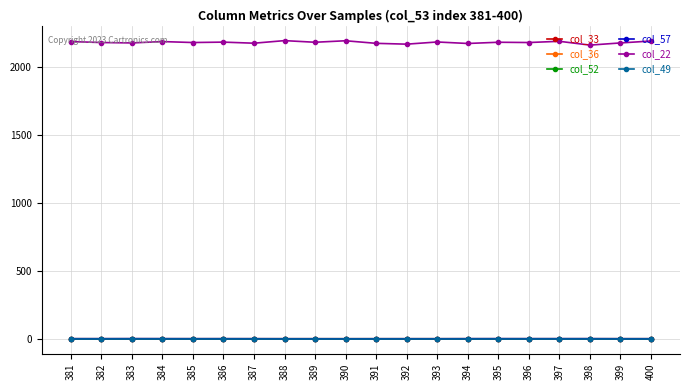

Which series has the largest total across all categories?

col_22